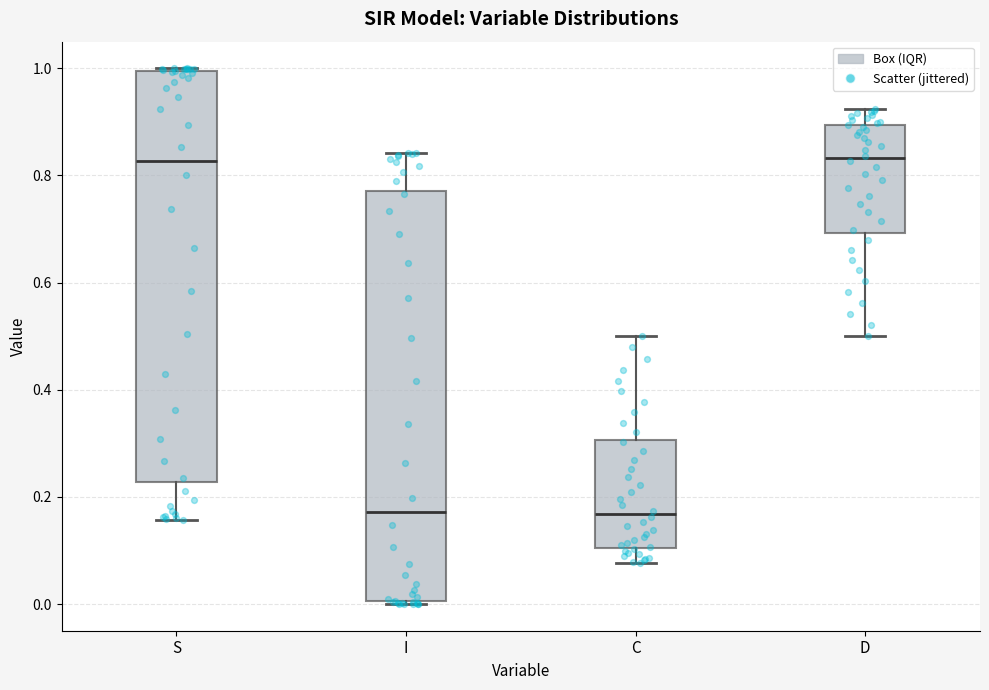

Where does the median line of the box for I sit on the y-axis? The values are not printed on the chart, so give them approximately, as read against the axis.

0.18